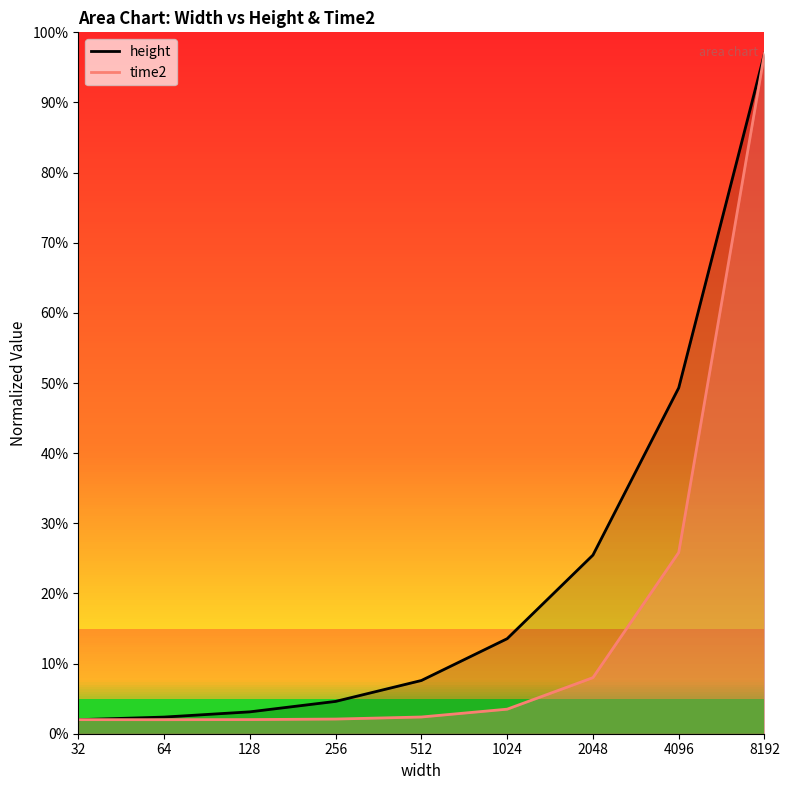

Which category has the highest value in the time2 series?

8192